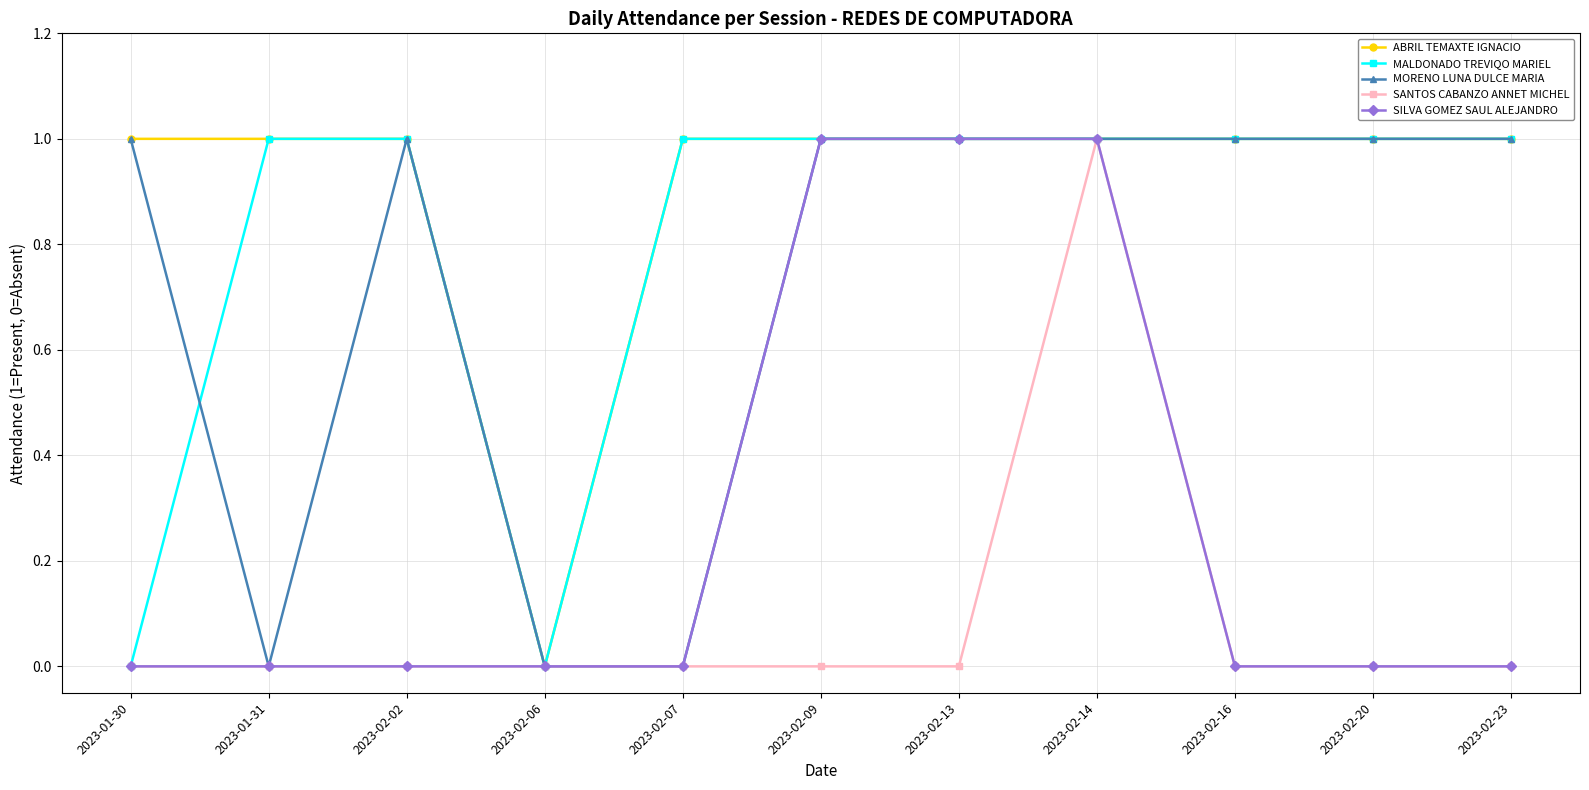

What are all the series names shown in the legend?

ABRIL TEMAXTE IGNACIO, MALDONADO TREVIQO MARIEL, MORENO LUNA DULCE MARIA, SANTOS CABANZO ANNET MICHEL, SILVA GOMEZ SAUL ALEJANDRO